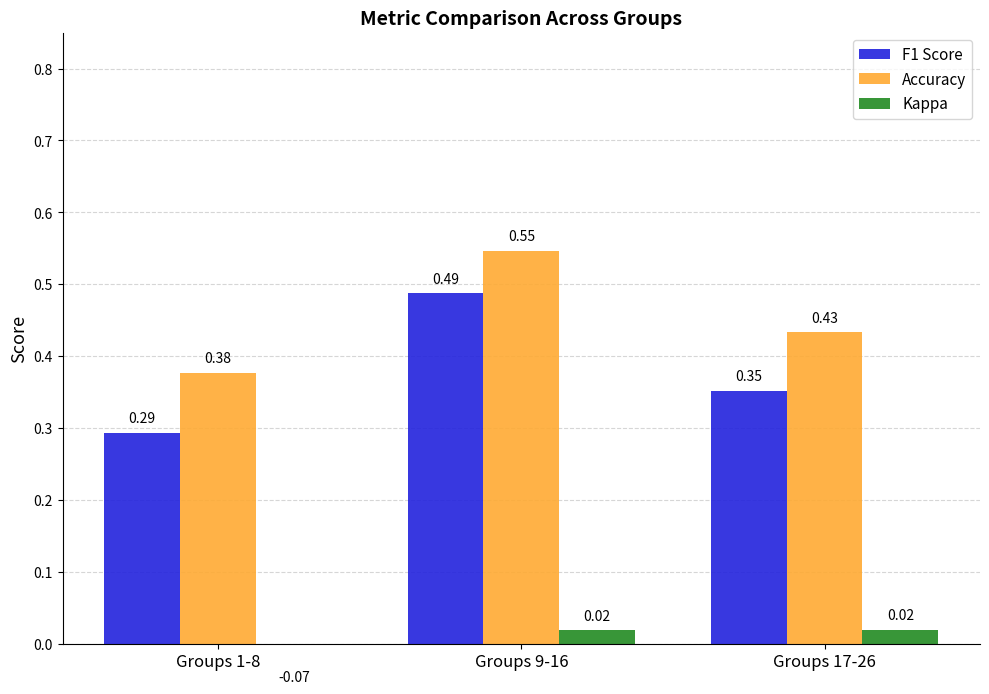

The Accuracy series shows 0.7 at Groups 17-26. True or false?

False